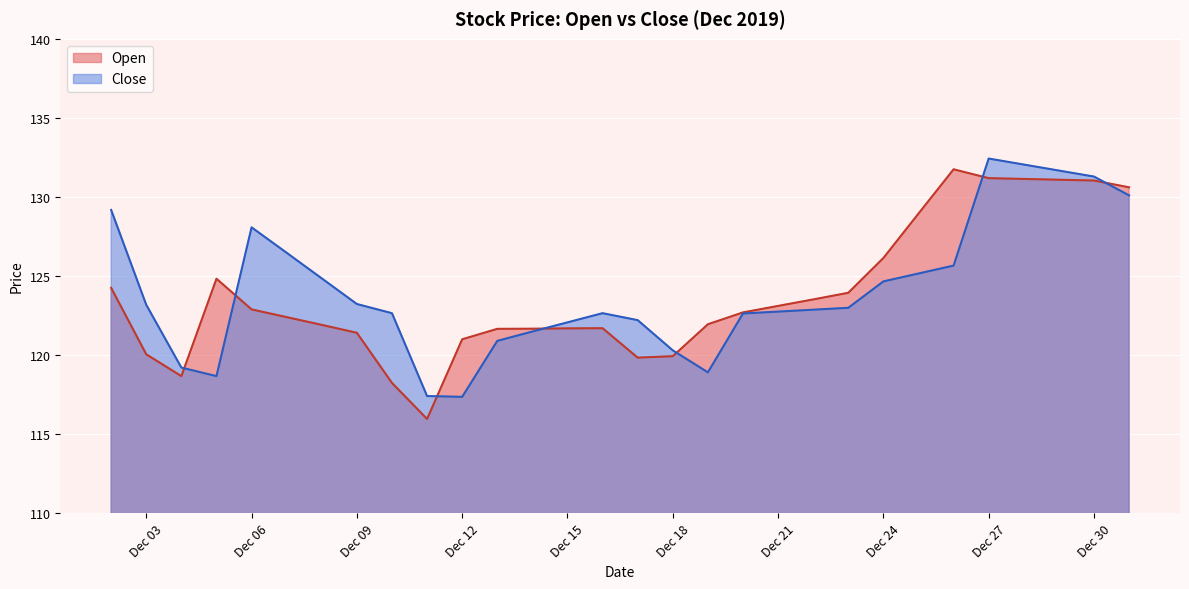

Rank the series by their maximum value, from lowest to highest.

Open, Close